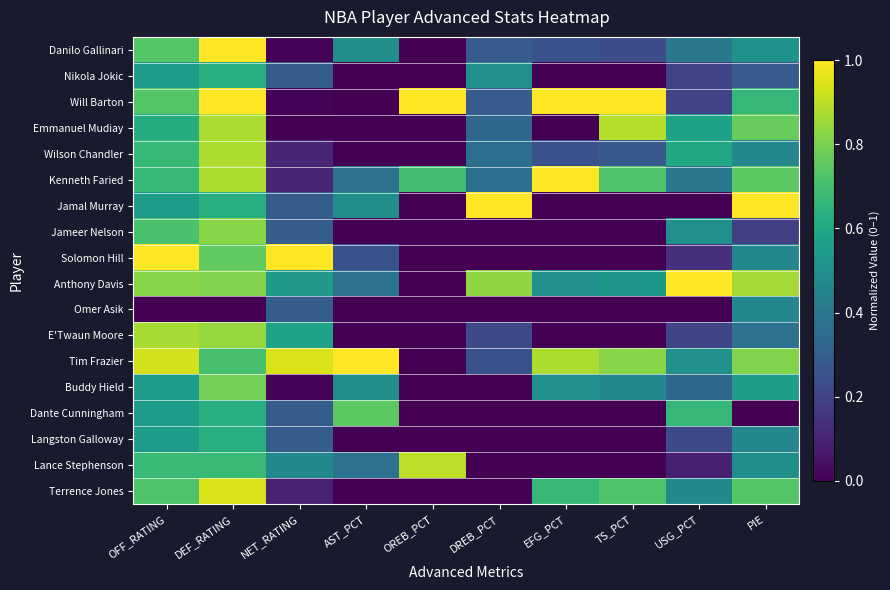

How many data points does each series have?

10